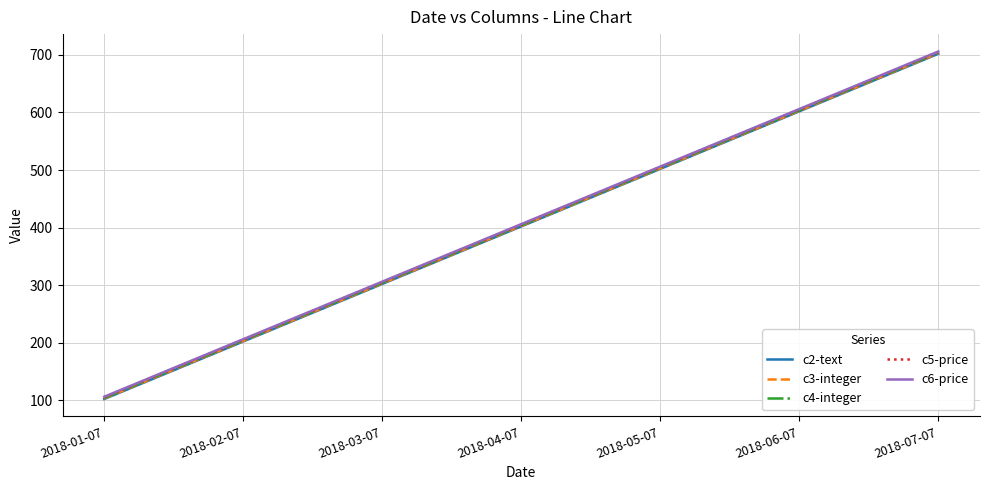

Is the value of c2-text at 2018-02-07 greater than the value of c3-integer at 2018-03-07?

No